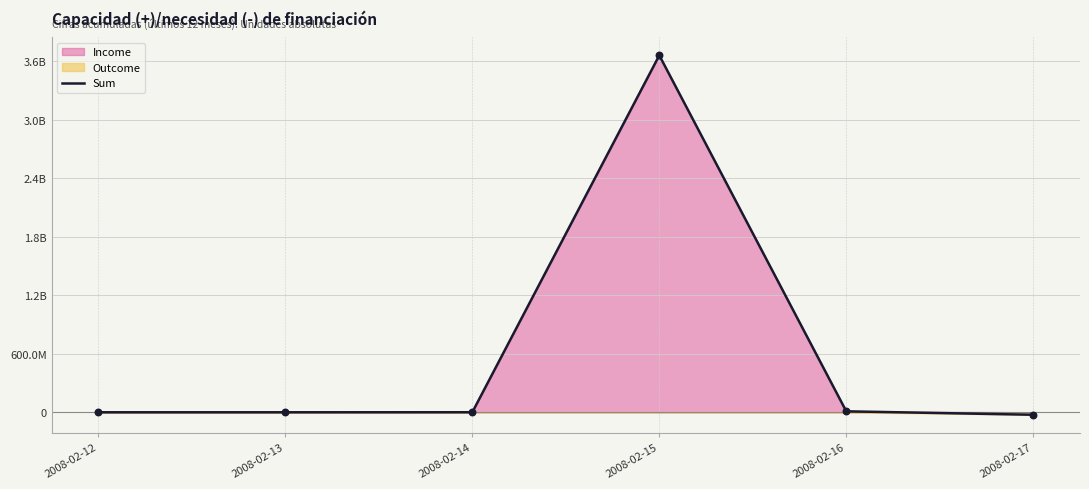

Which has a higher value, 2008-02-15 or 2008-02-17?

2008-02-15